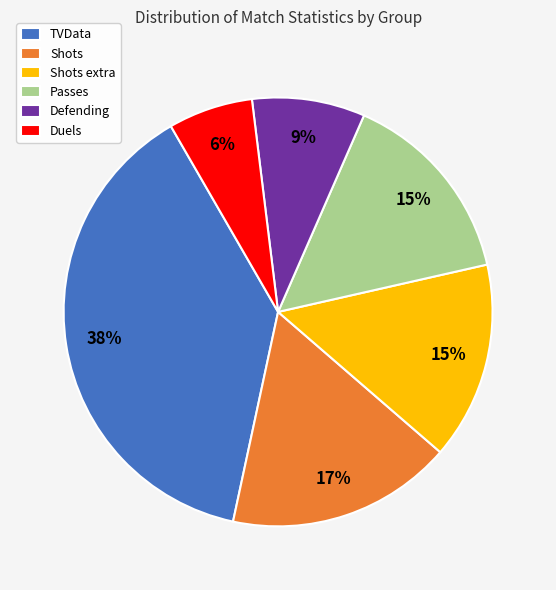

How many slices are in this pie chart?

6